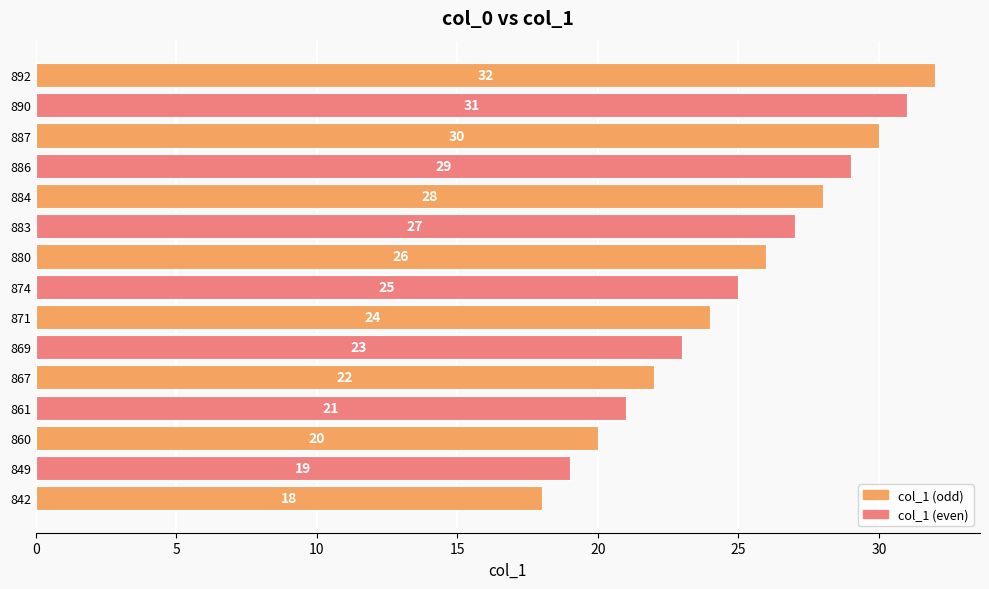

What is the sum of all values?

375